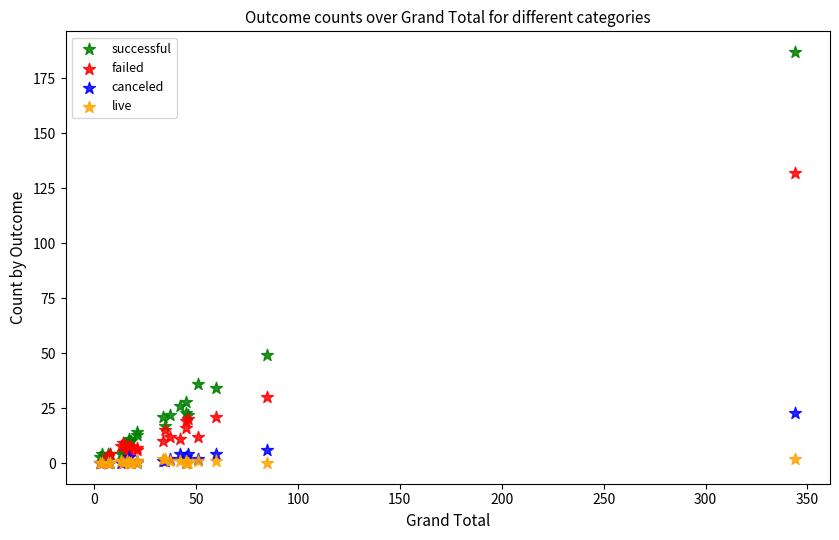

Which series has the largest Y range (max minus min)?

successful